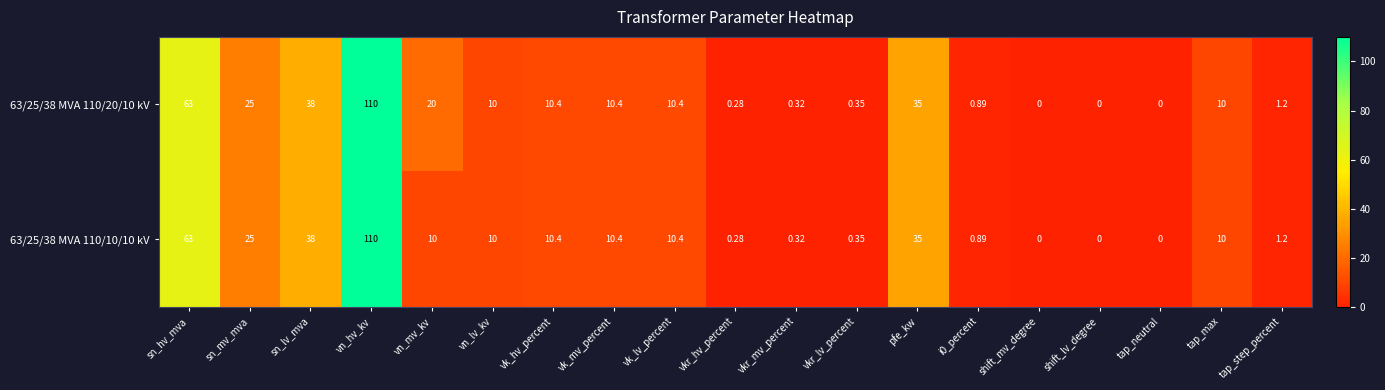

Which label corresponds to the largest value in the chart?

vn_hv_kv